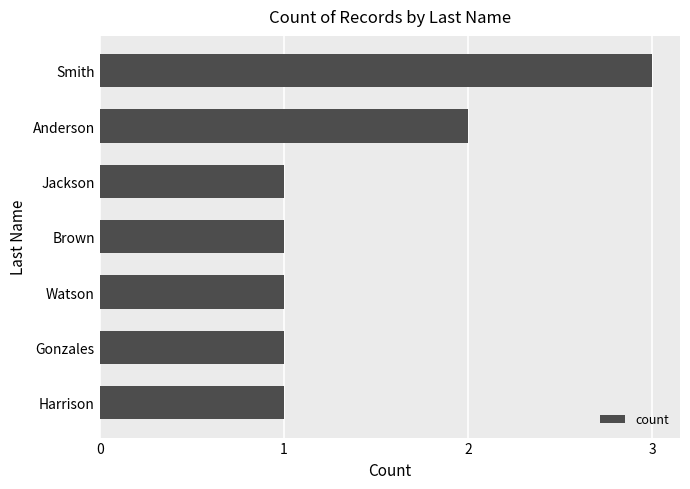

What is the average value?

1